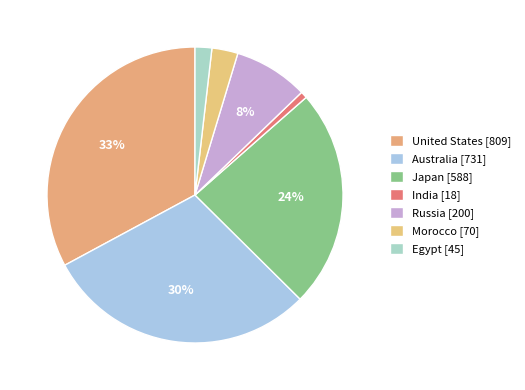

What percentage do Morocco and India together represent?

3.6%